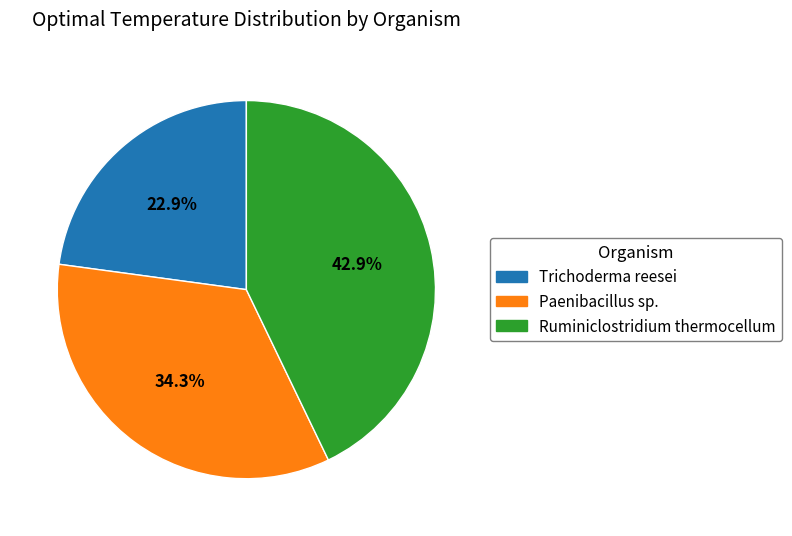

To the nearest percent, what is the difference between the Ruminiclostridium thermocellum and Paenibacillus sp. slice percentages?

9%